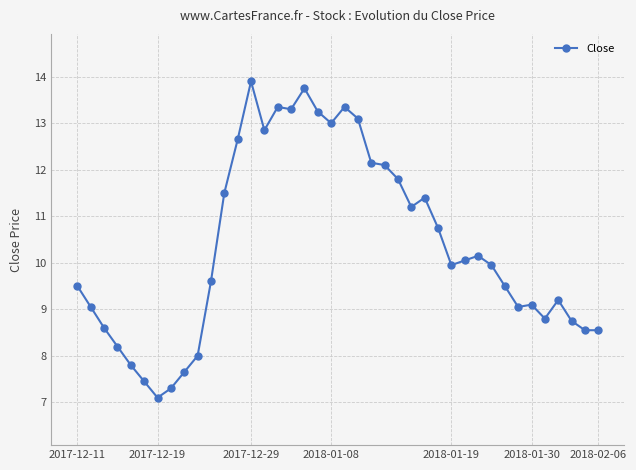

What is the minimum value shown in the chart?

7.1